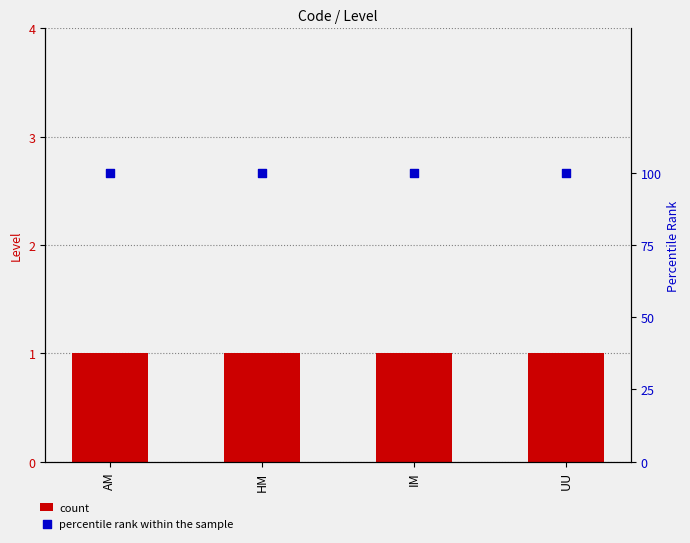

Which series has the largest total across all categories?

percentile rank within the sample